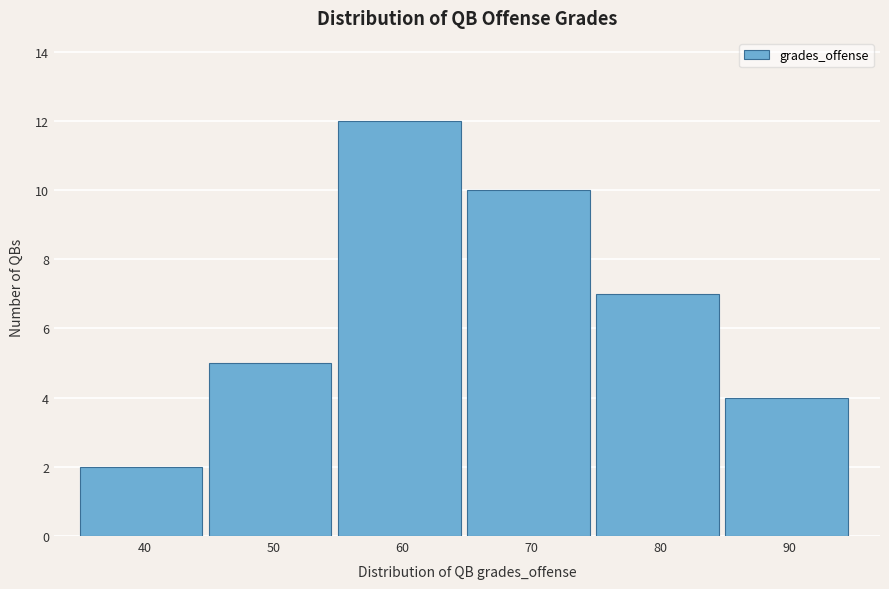

Reading left to right, extract all data points from this chart.

2	5	12	10	7	4